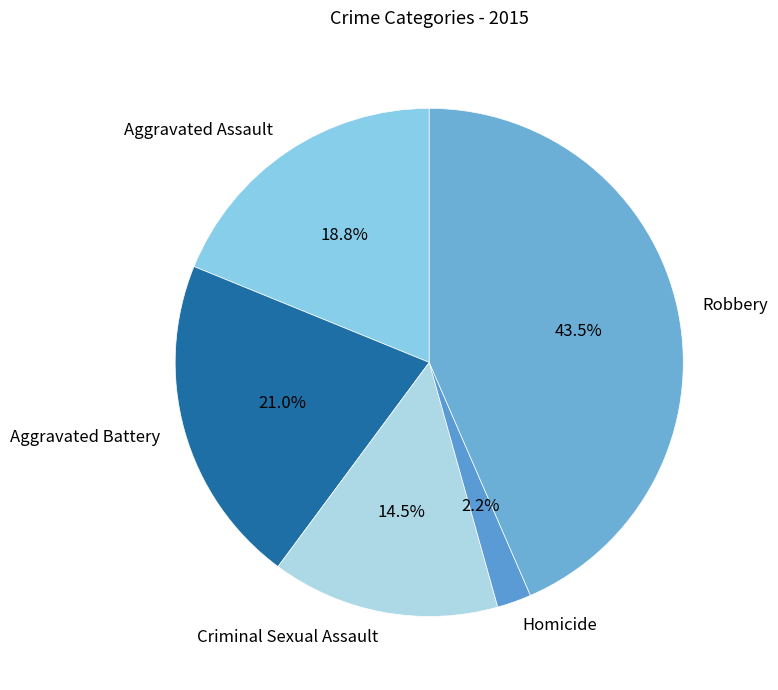

Between Criminal Sexual Assault and Aggravated Battery, which is larger?

Aggravated Battery